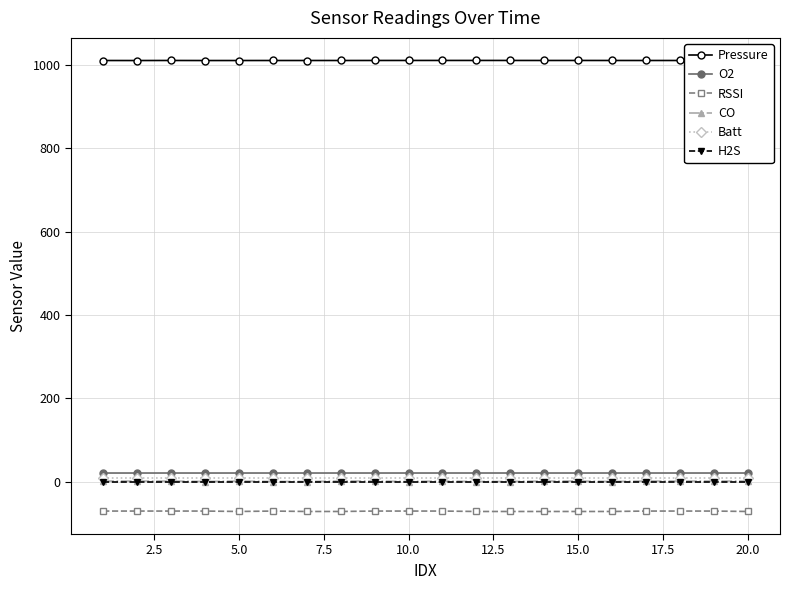

What is the value of the Pressure point at the 8th from the left?

1011.2